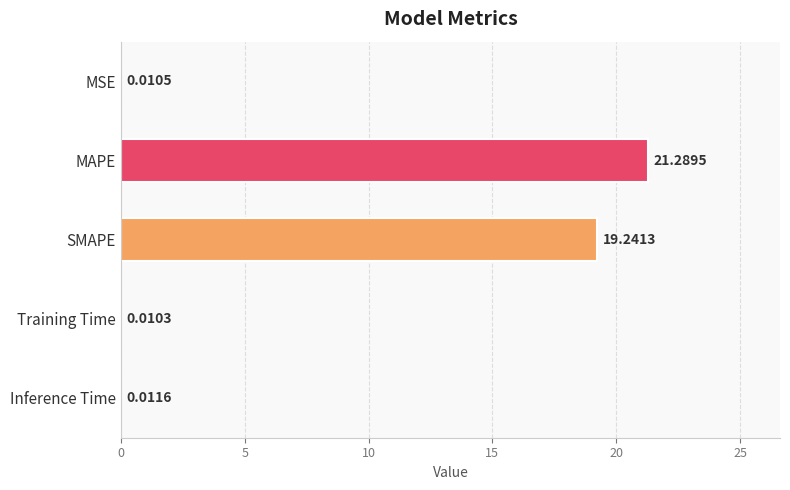

What is the sum of all values?

40.6